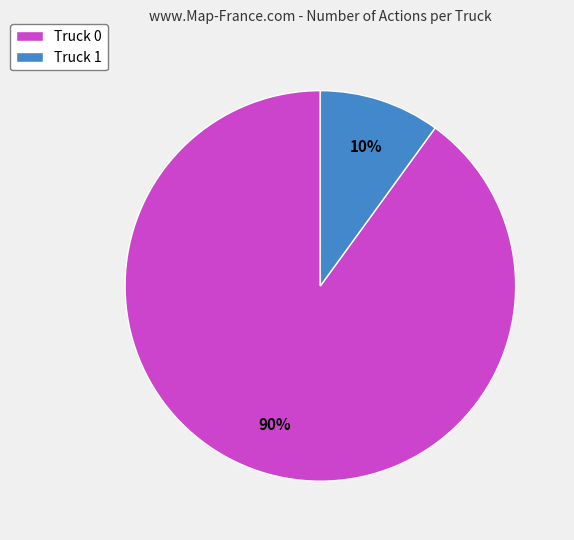

Do Truck 1 and Truck 0 together represent more than half of the pie?

Yes